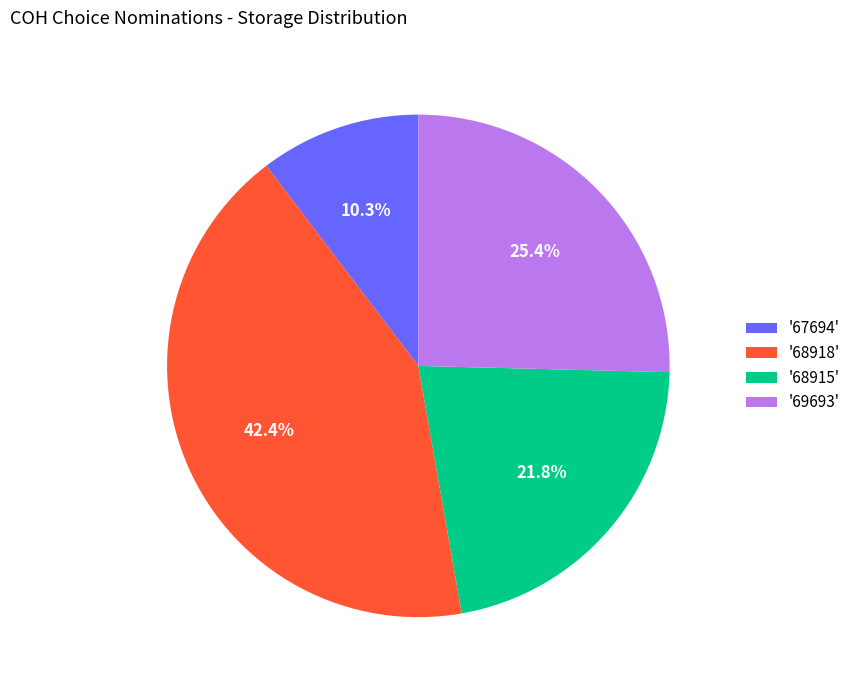

Which slice is the smallest?

'67694'